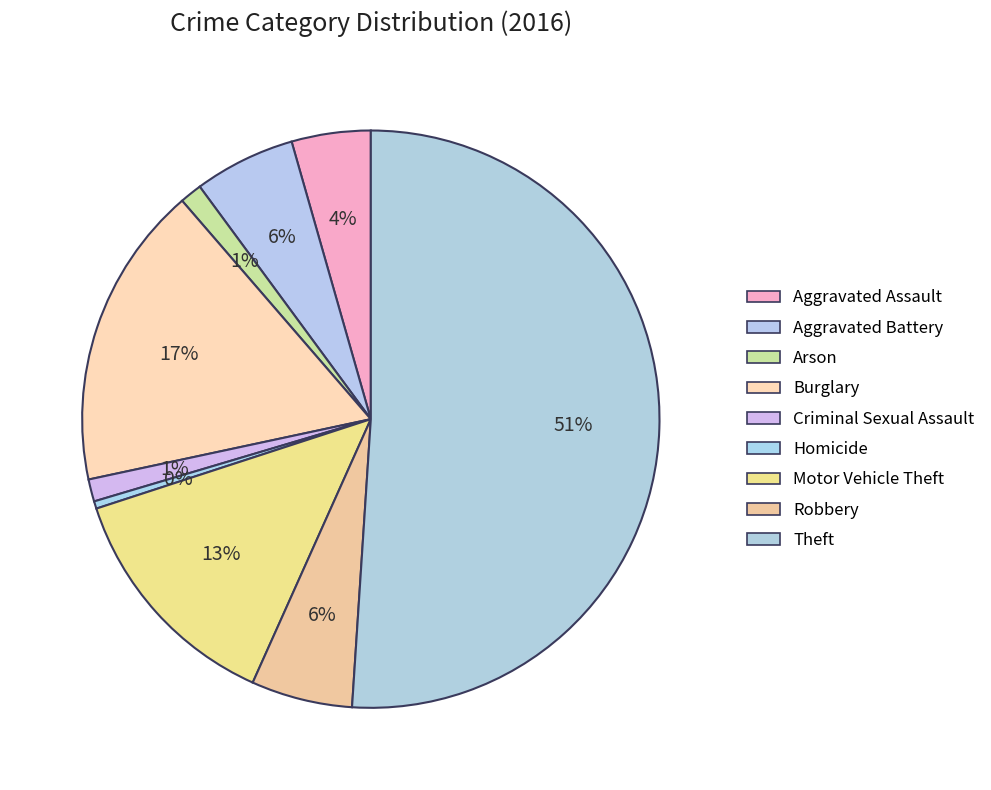

How many slices are in this pie chart?

9